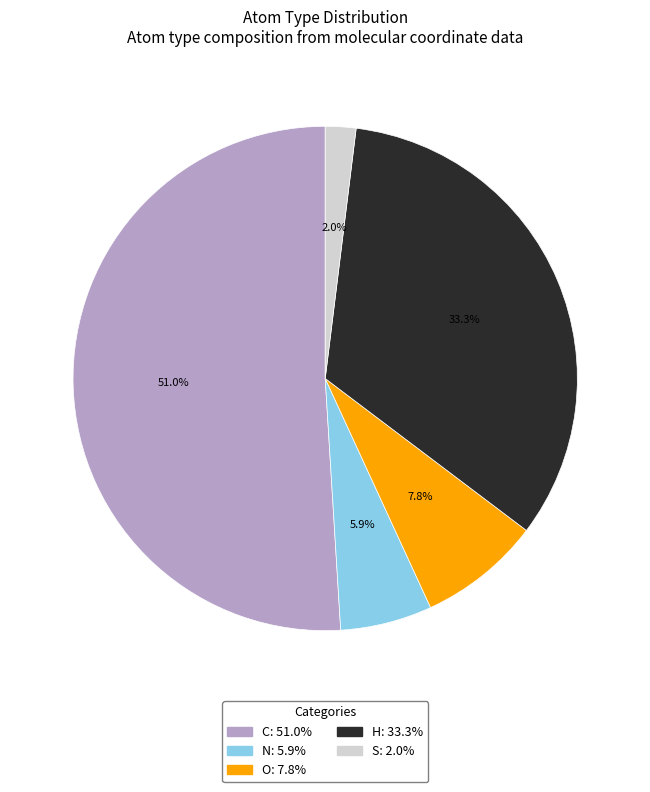

To the nearest percent, what is the combined percentage of S and O?

10%